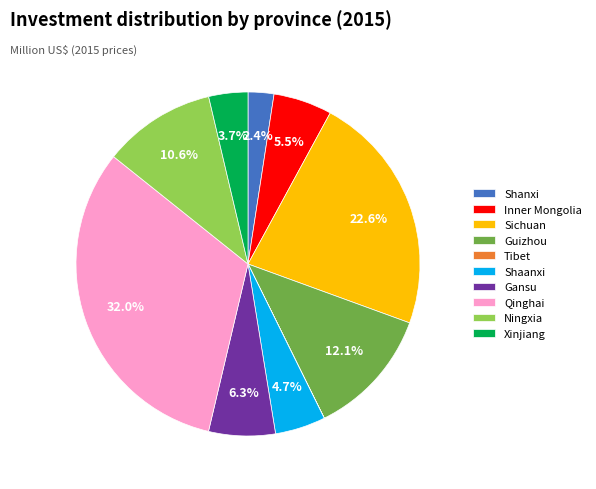

Which slice is the largest?

Qinghai